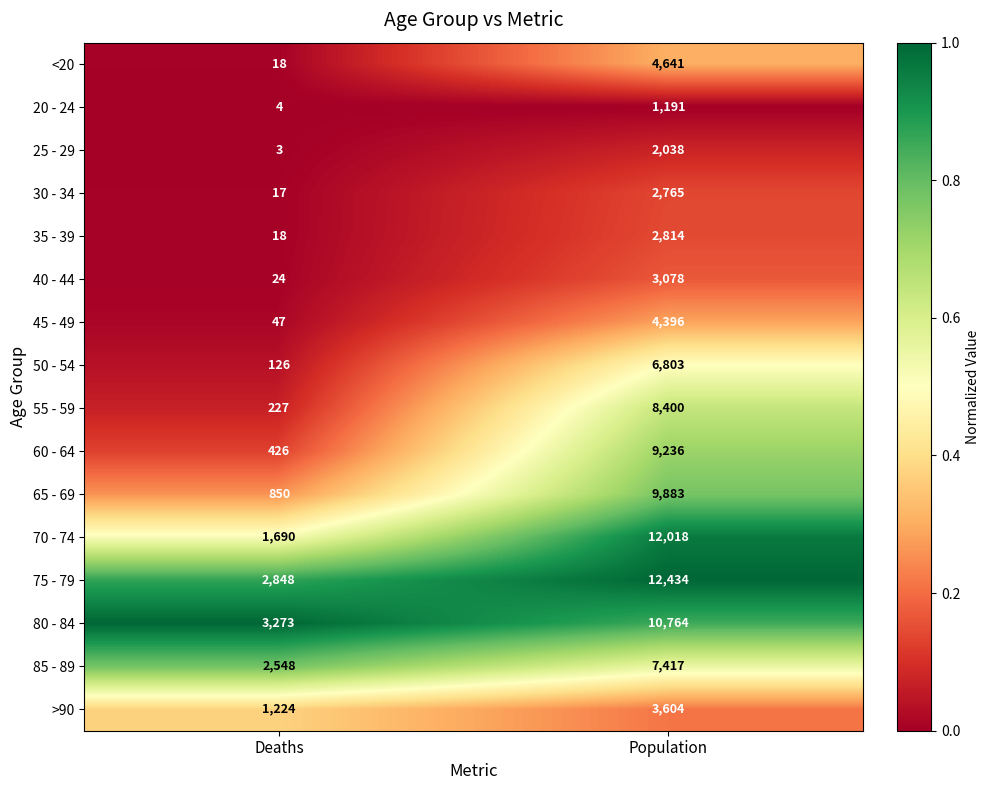

How many data points does each series have?

2